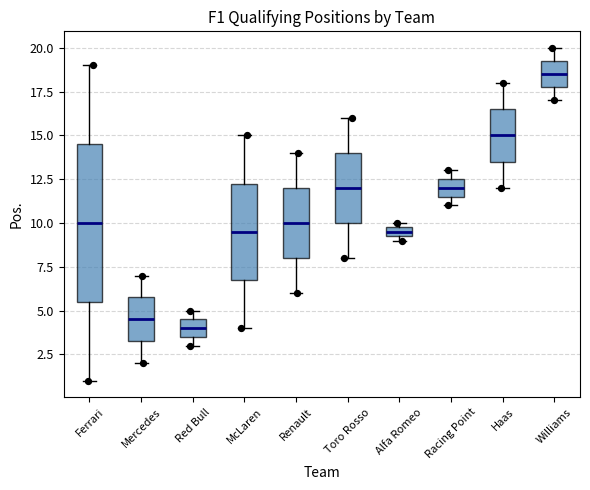

Comparing the boxes themselves (not the whiskers), which one is the tallest?

Ferrari